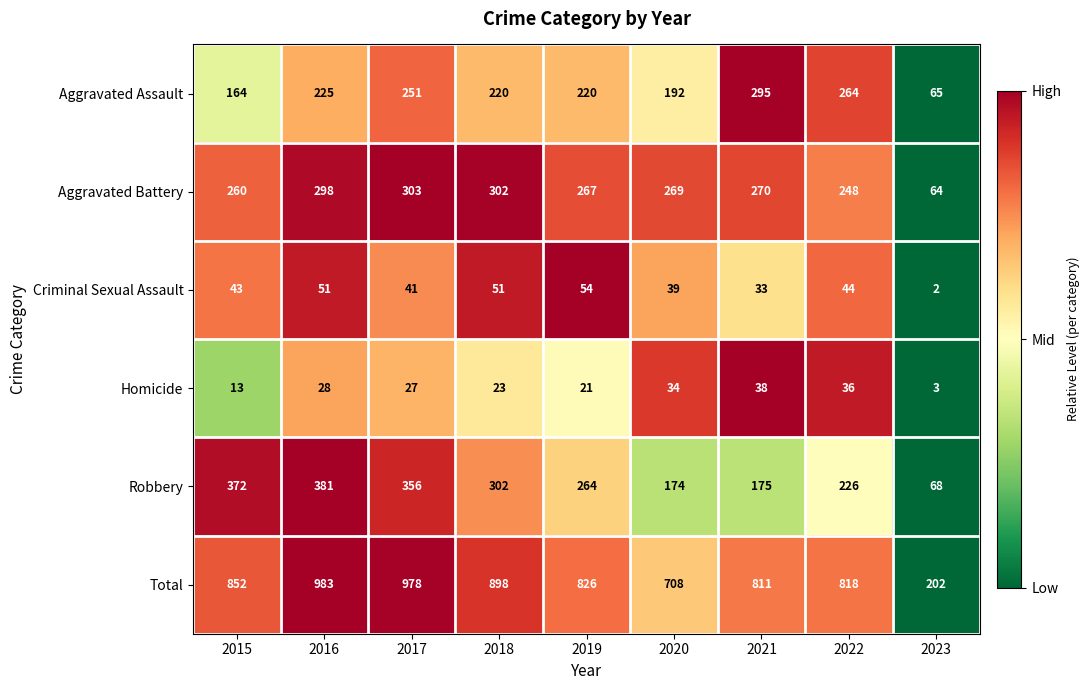

What is the average value of the Criminal Sexual Assault series?

40